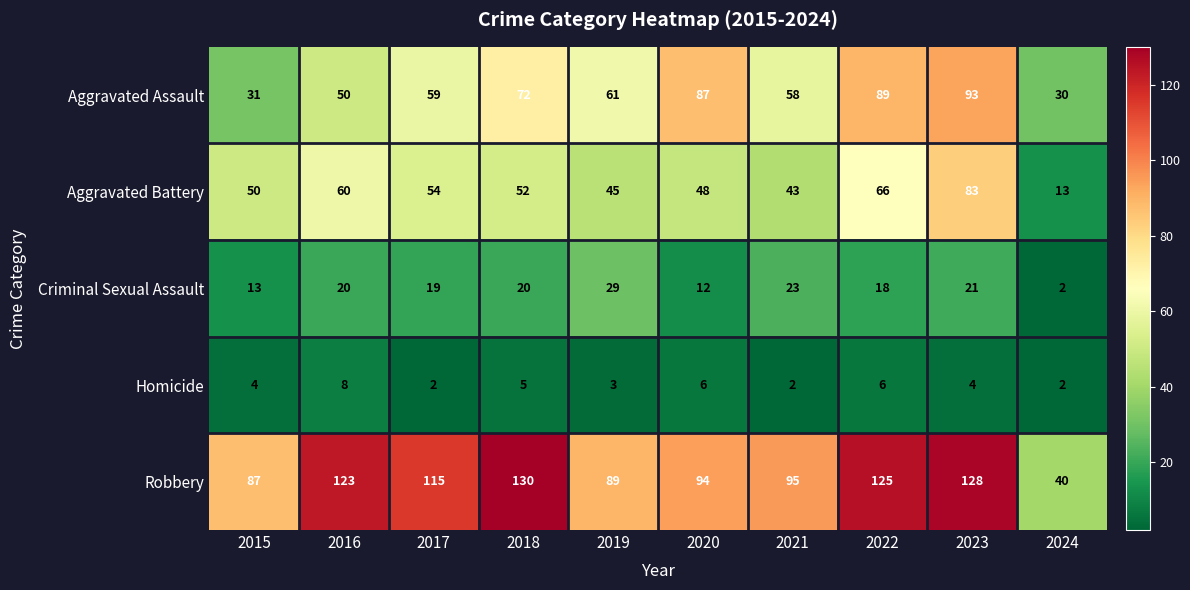

What is the average value of the Aggravated Battery series?

51